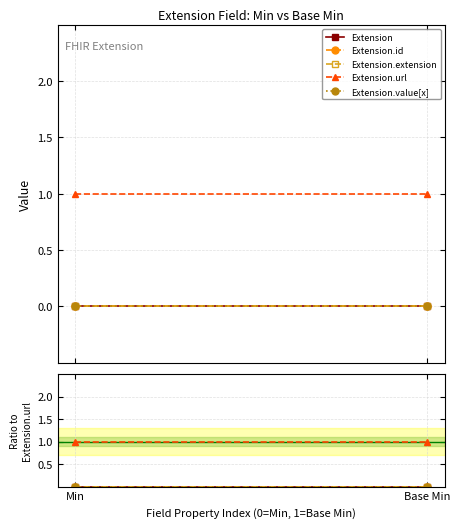

At which category is the sum across all series the highest?

Min